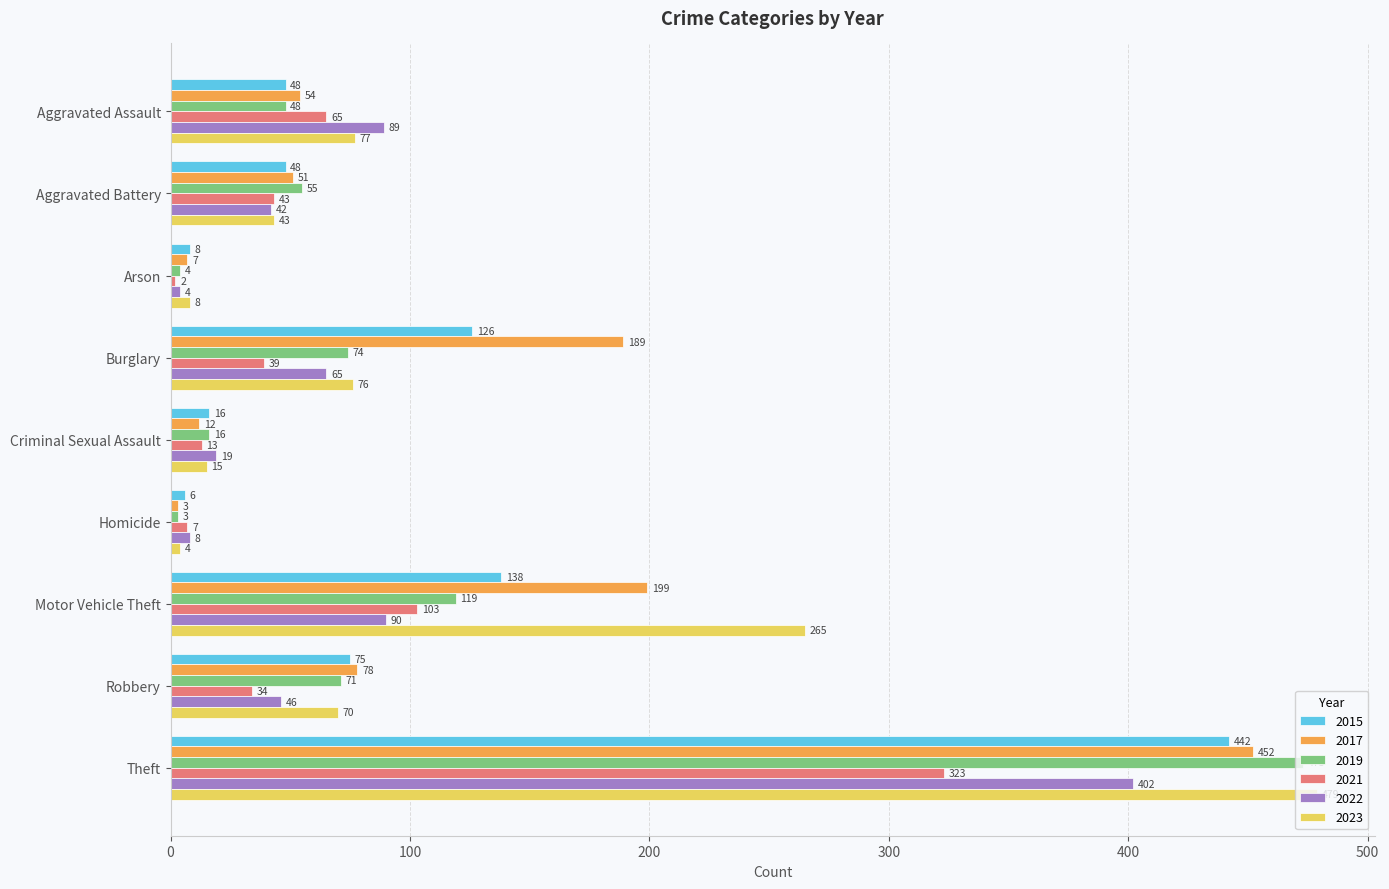

Rank the categories by 2019 value from lowest to highest.

Homicide, Arson, Criminal Sexual Assault, Aggravated Assault, Aggravated Battery, Robbery, Burglary, Motor Vehicle Theft, Theft